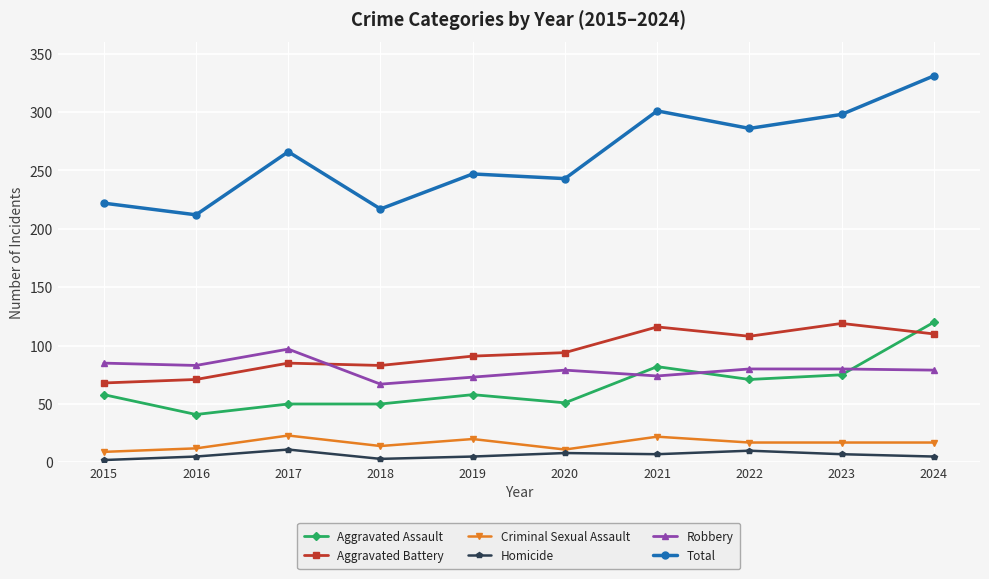

The value of Aggravated Assault at 2020 is 82. True or false?

False